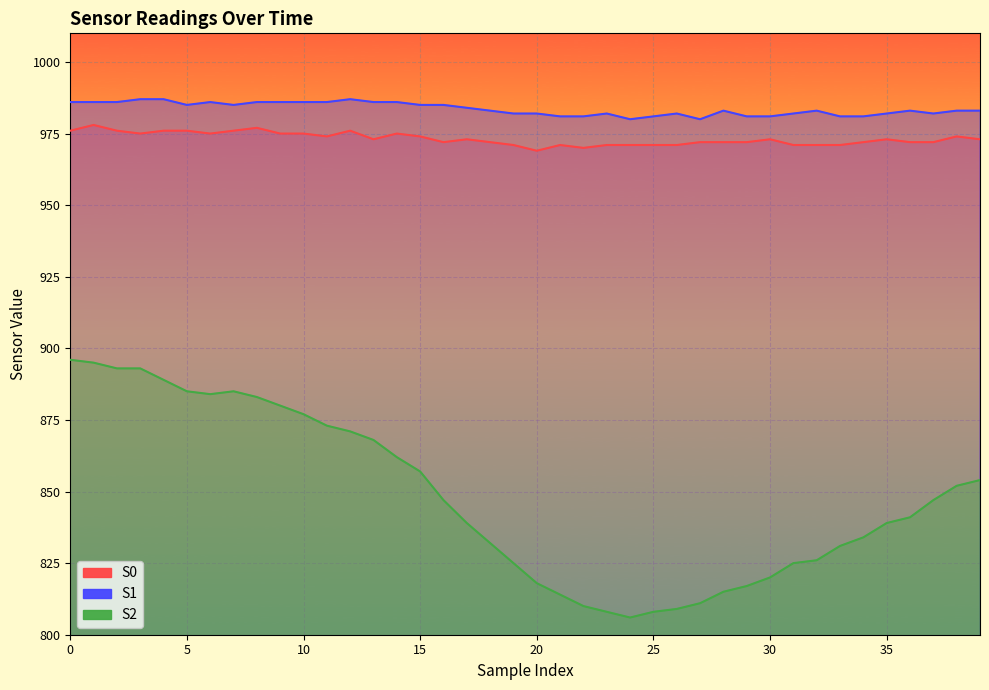

True or false: S2 and S0 intersect in this chart.

False